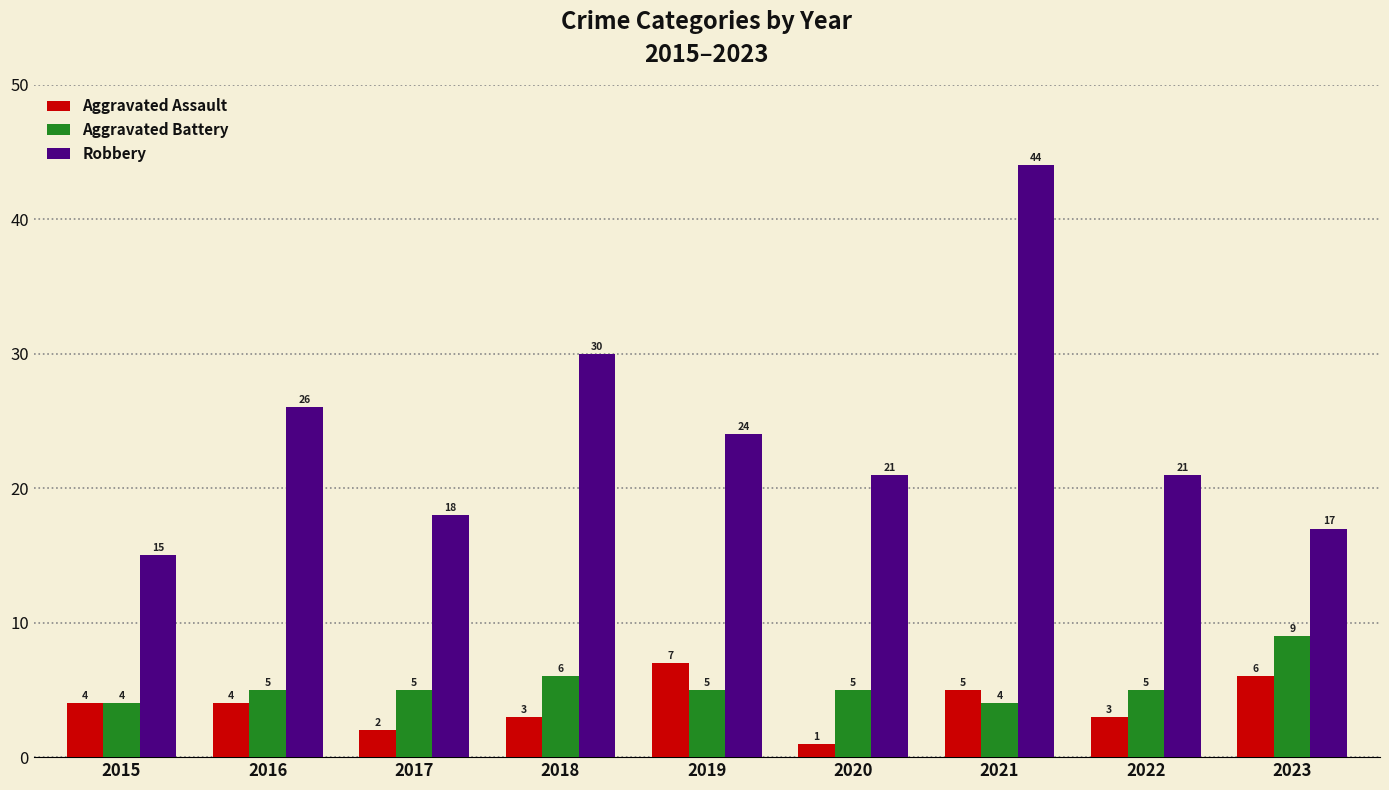

Rank the series by their maximum value, from highest to lowest.

Robbery, Aggravated Battery, Aggravated Assault